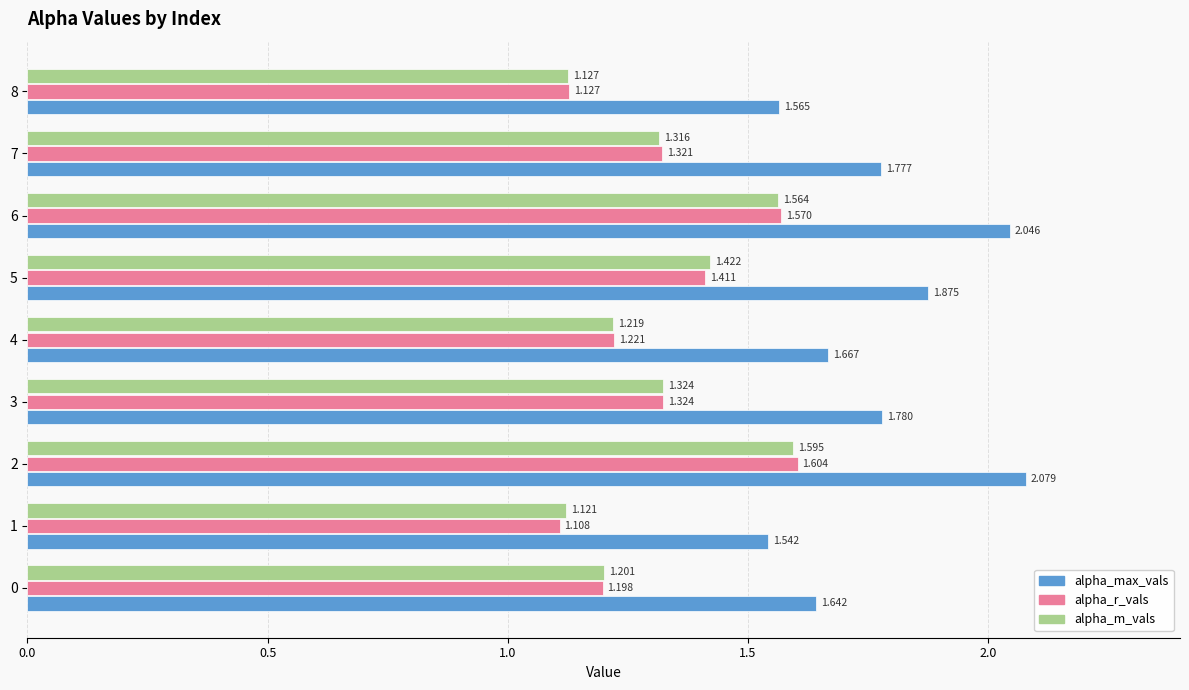

Which series has the widest spread of values?

alpha_max_vals